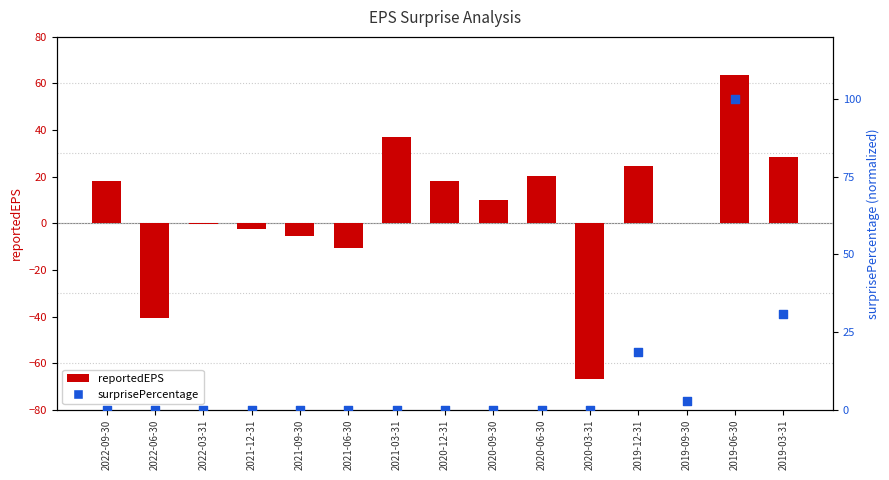

Which series has the largest Y range (max minus min)?

reportedEPS